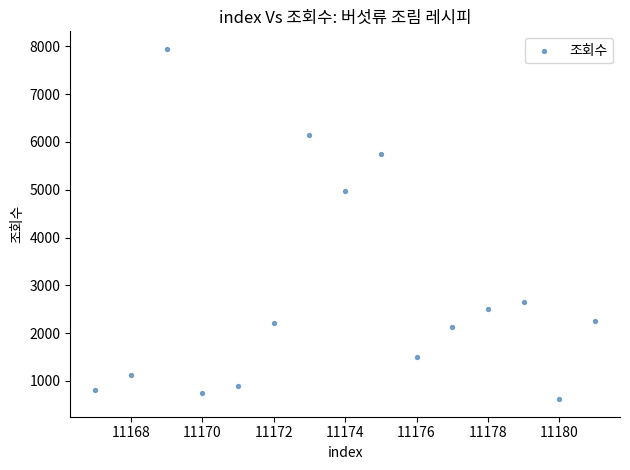

What is the range of X values (max minus min)?

14